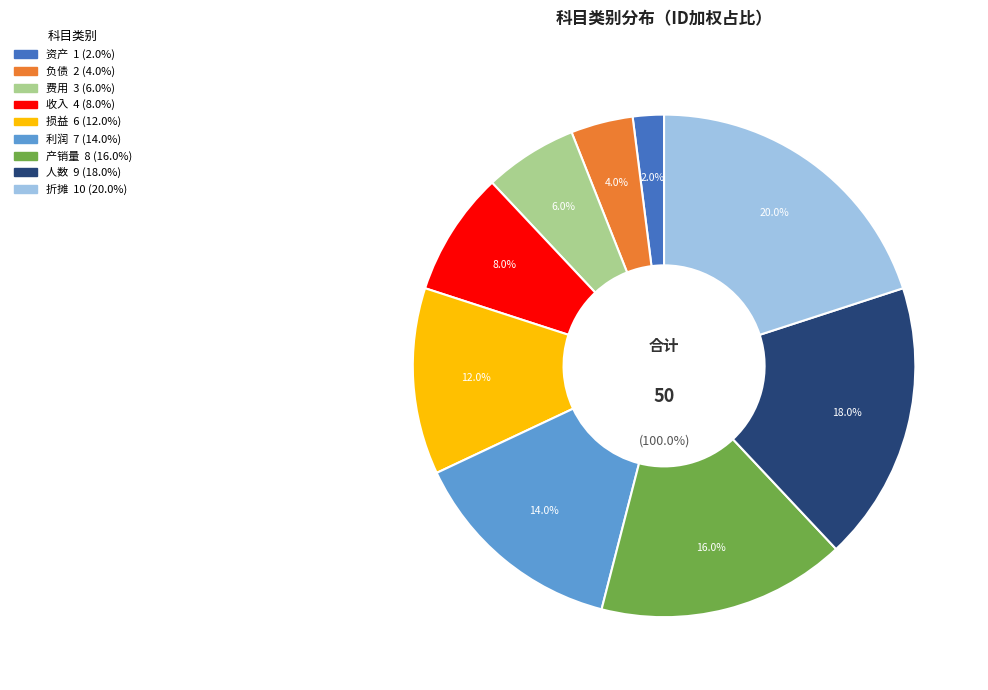

Does 折摊 account for over 50% of the chart?

No